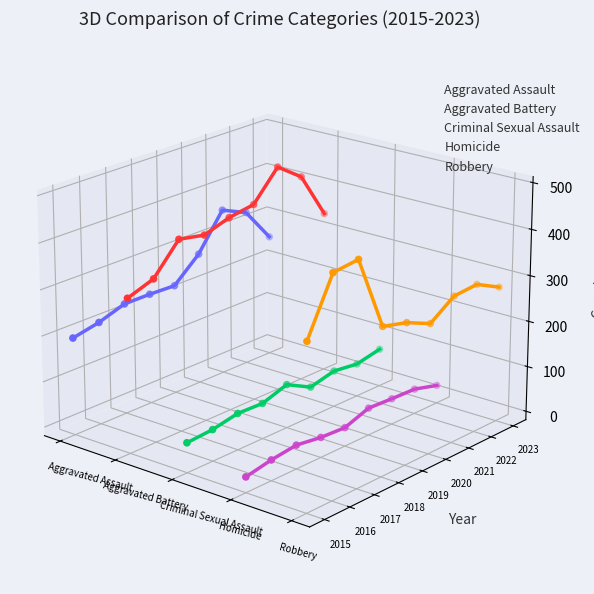

Is the value of Homicide at Criminal Sexual Assault greater than the value of Aggravated Assault at 5?

No